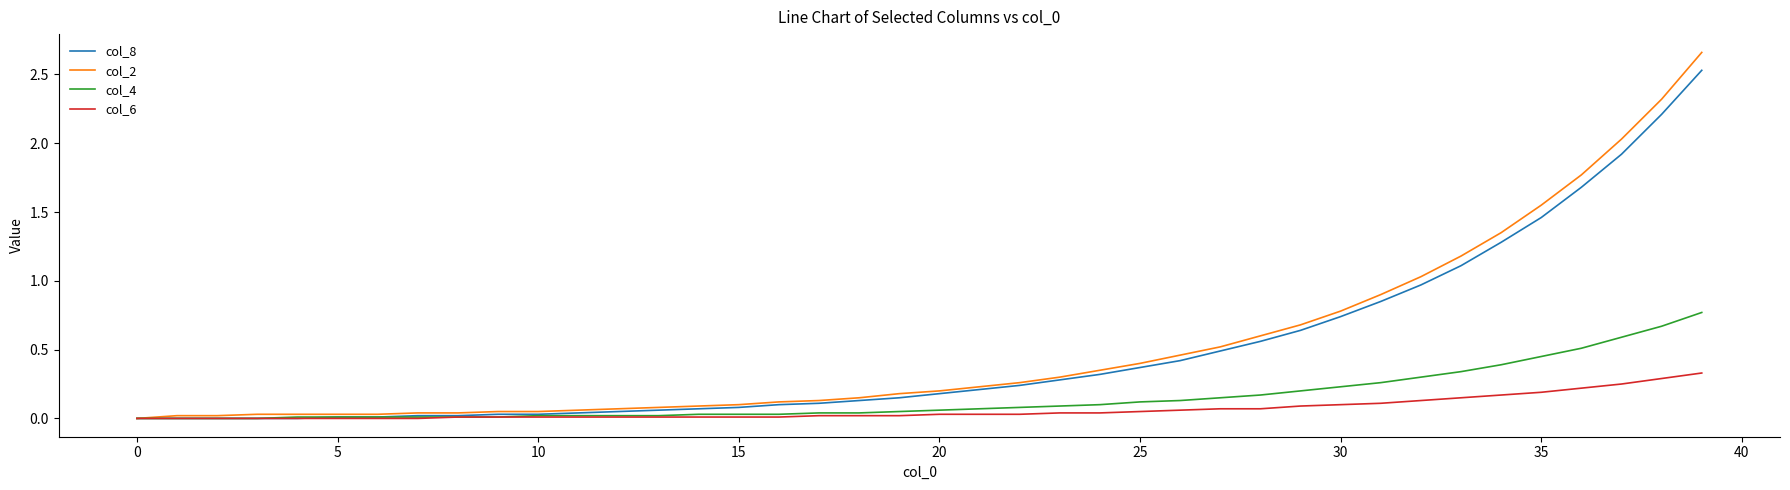

Which series has the widest spread of values?

col_2